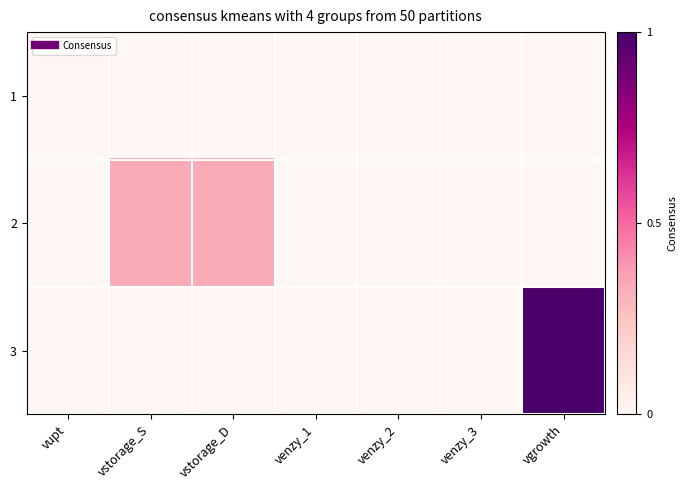

What is the greatest value displayed?

6